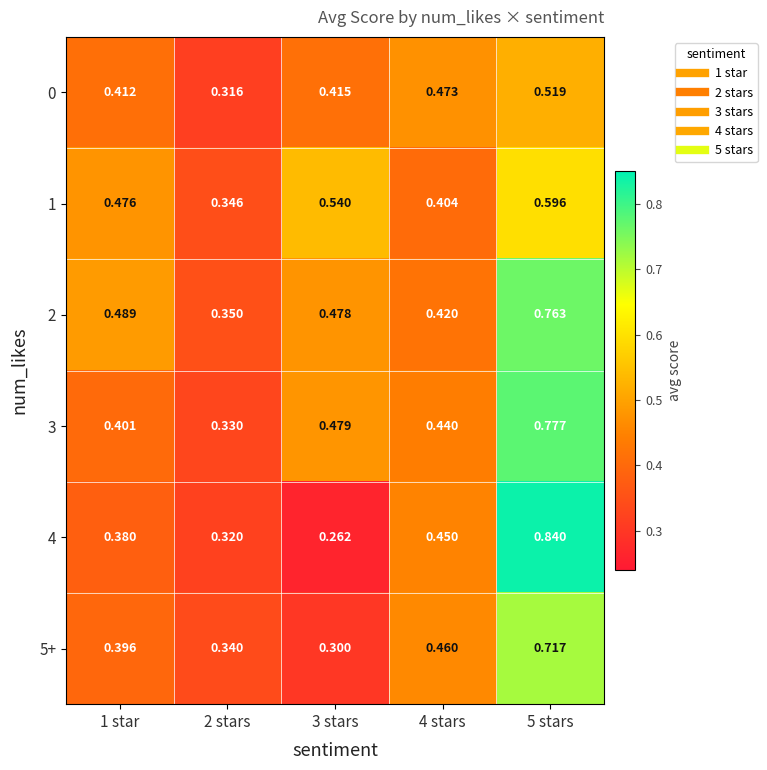

Is the value of 2 at 3 stars greater than the value of 3 at 3 stars?

No